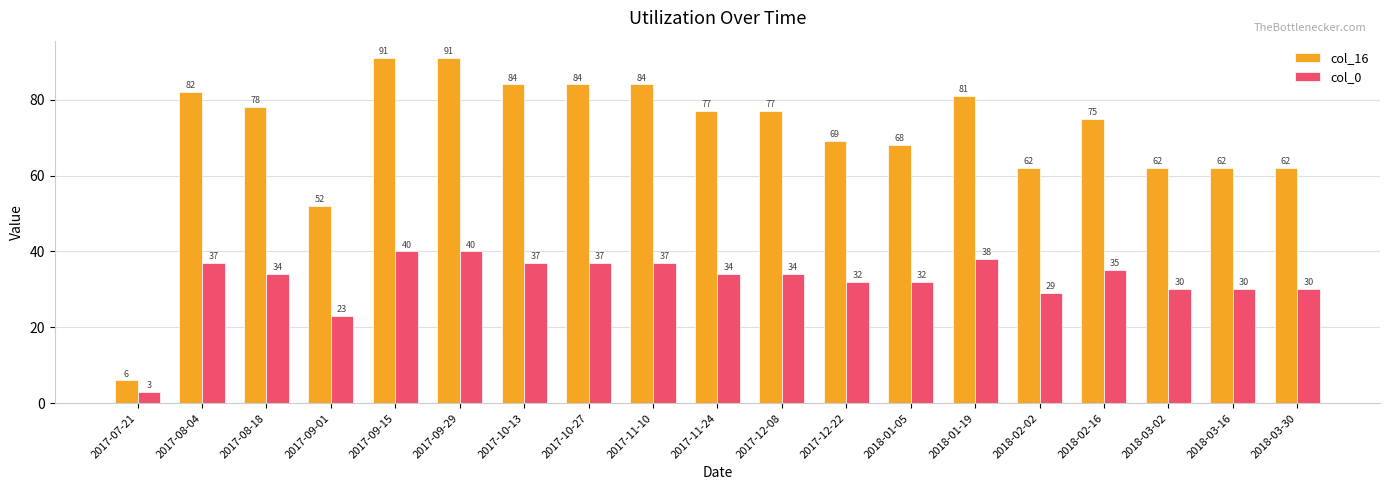

How many categories are shown in the chart?

19